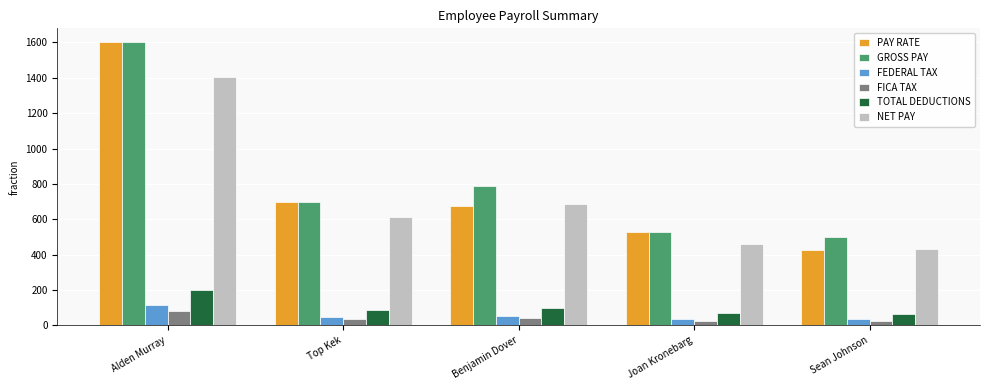

At which category is the sum across all series the highest?

Alden Murray